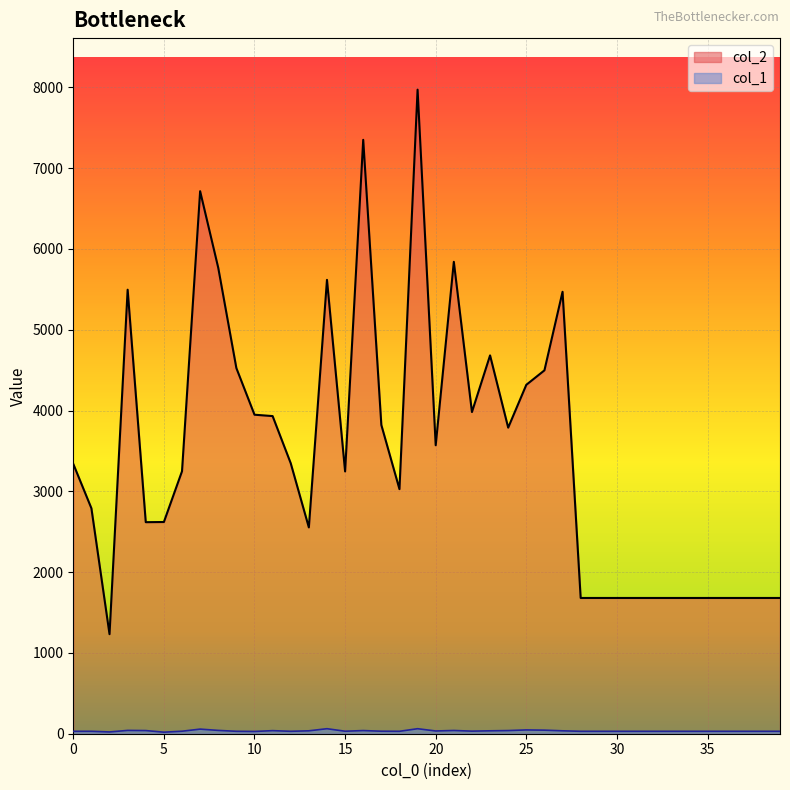

Reading left to right, list all the values displayed in this chart.

col_2: 3339	2790	1232	5495	2618	2620	3248	6714	5766	4525	3948	3931	3347	2553	5617	3246	7350	3821	3027	7971	3570	5840	3981	4682	3788	4318	4497	5469	1680	1680	1680	1680	1680	1680	1680	1680	1680	1680	1680	1680
col_1: 30	30	22	41	39	19	31	57	41	30	28	38	30	36	62	31	39	31	30	62	34	40	32	36	39	47	44	36	30	30	30	30	30	30	30	30	30	30	30	30